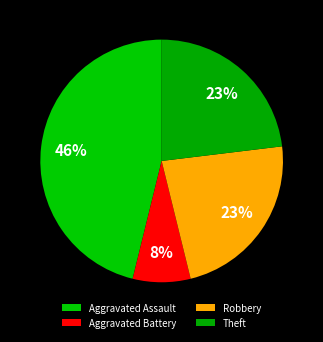

To the nearest percent, what is the difference between the largest and smallest slice percentages?

38%